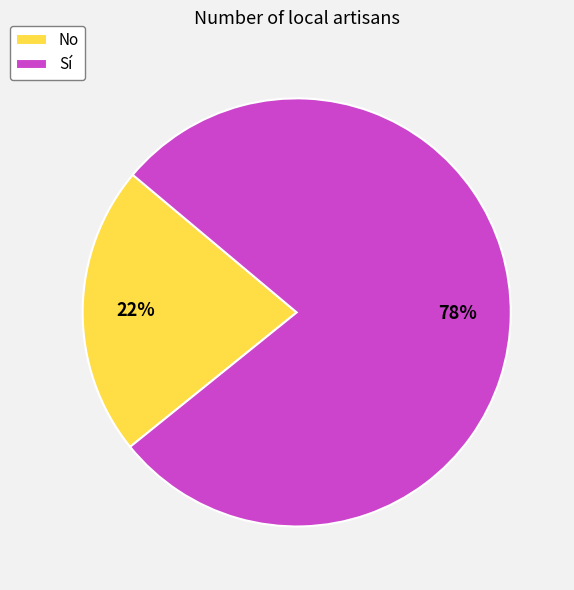

True or false: Sí accounts for 64% of the total.

False